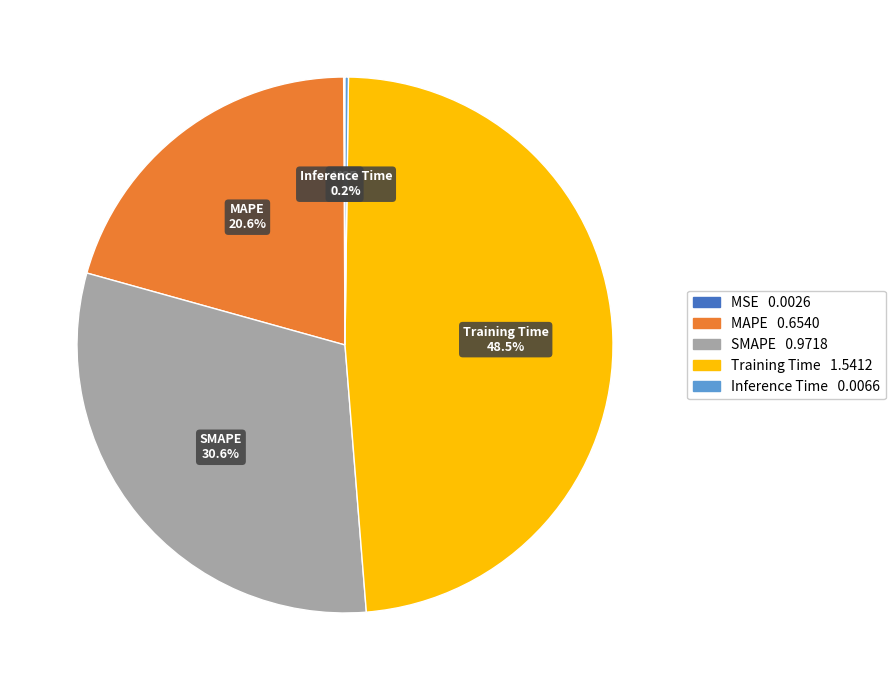

Is MAPE the majority of the pie?

No